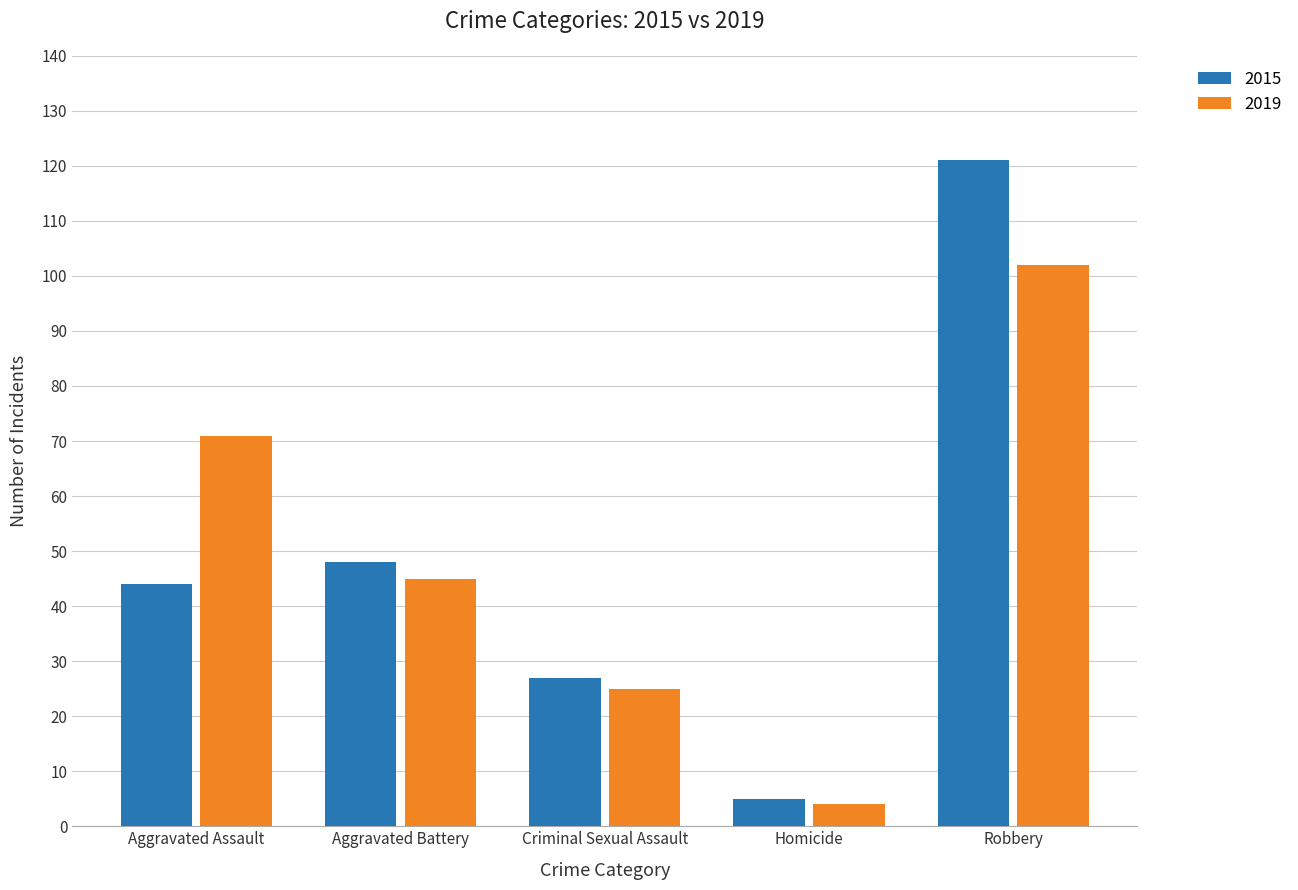

How many bars are there in each group?

2